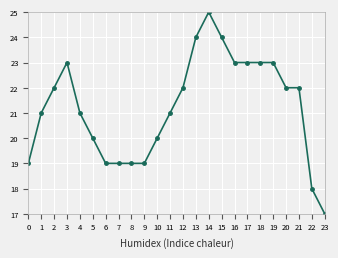

What is the change in value from 9 to 17?

+4